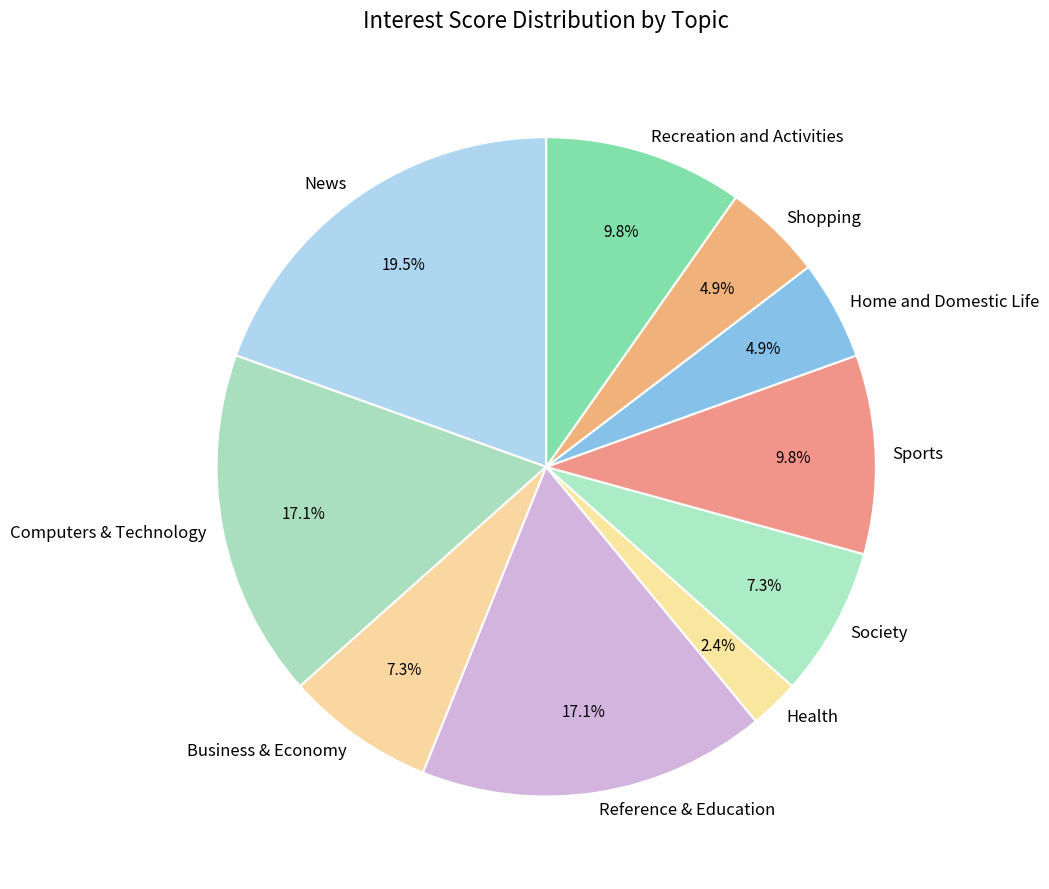

Do Health and Society together represent more than half of the pie?

No